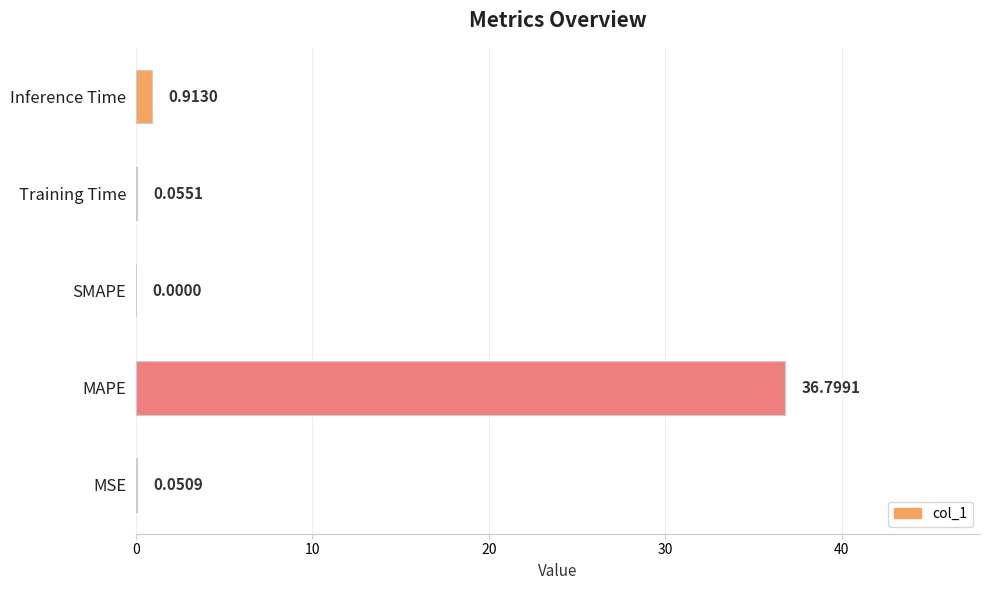

At which category does the chart reach its peak across all series?

MAPE